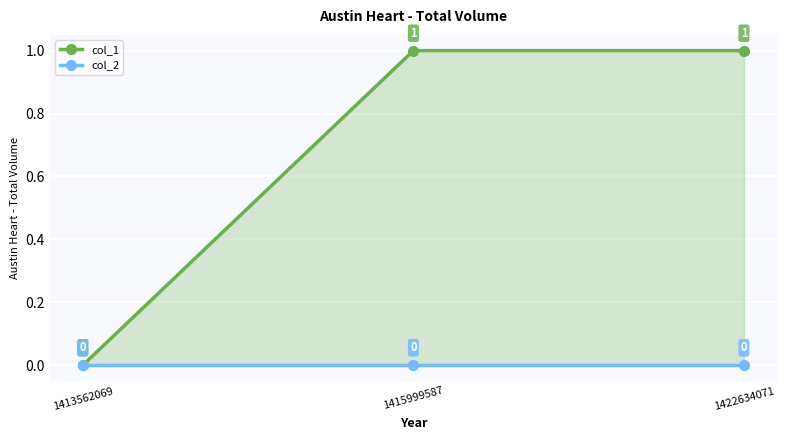

The col_1 series shows -1 at 1413562069. True or false?

False